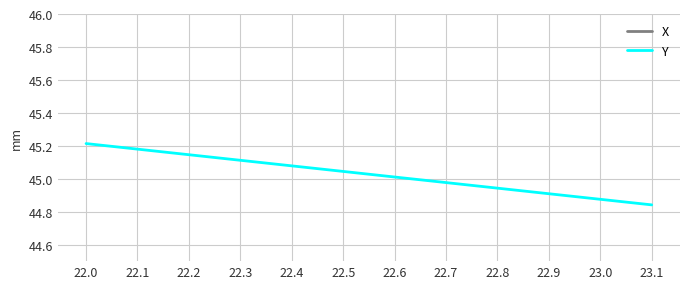

True or false: X and Y intersect in this chart.

False